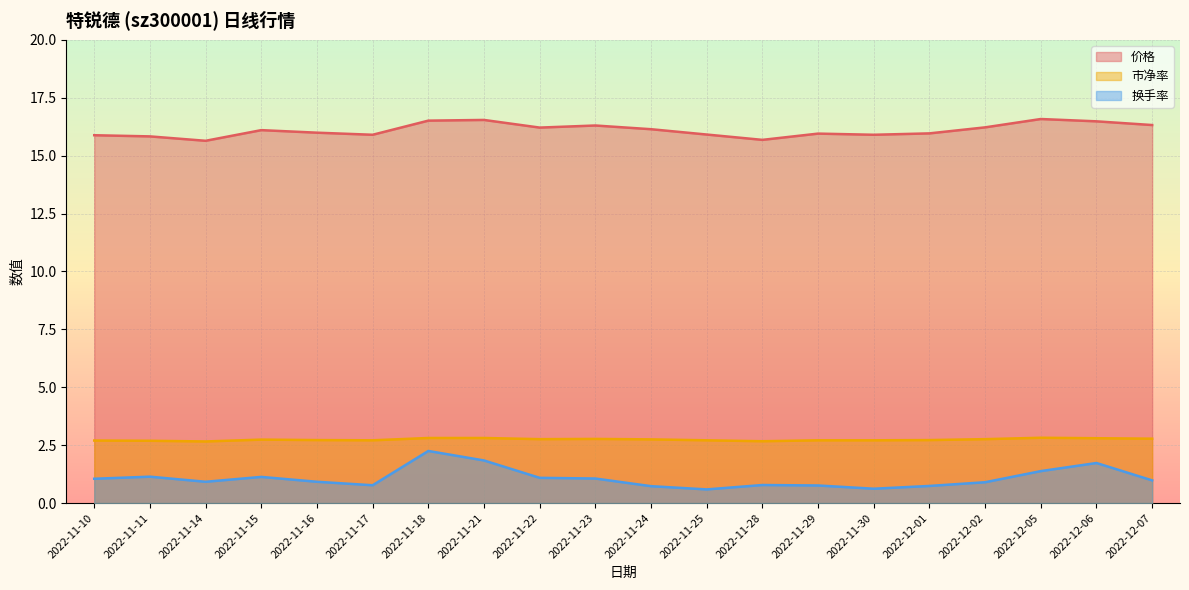

Read the 市净率 value at 2022-12-02.

2.8